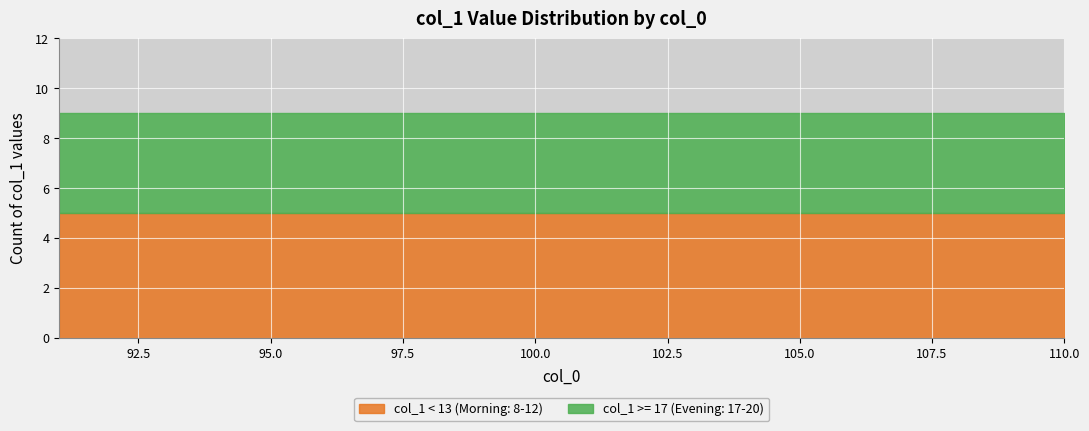

Count the number of data series in this chart.

1